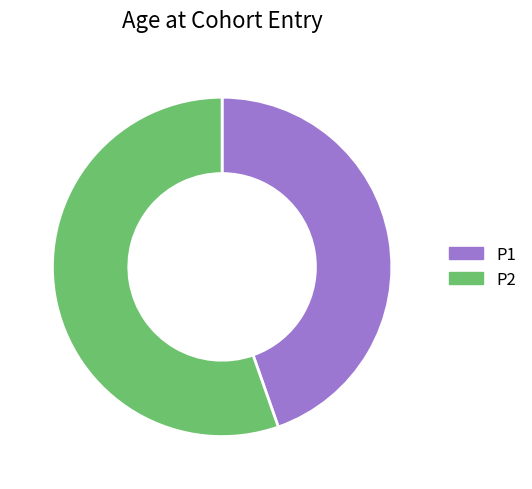

What is the ratio of the value at P2 to the value at P1?

1.2